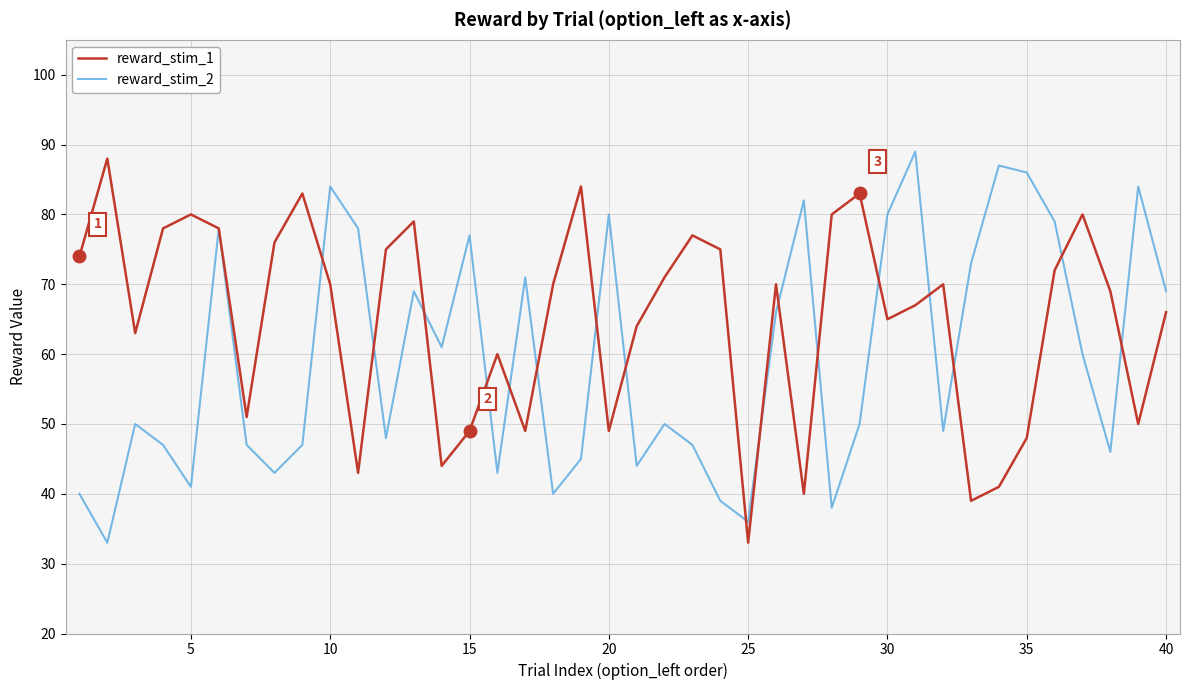

Which series has the largest total across all categories?

reward_stim_1